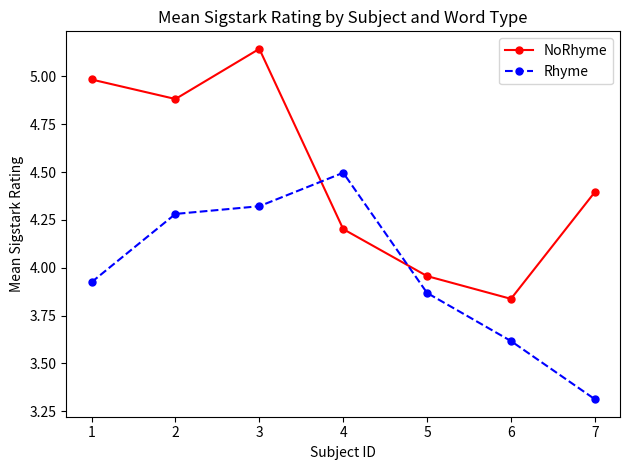

What is the approximate value of NoRhyme at 7?

4.4